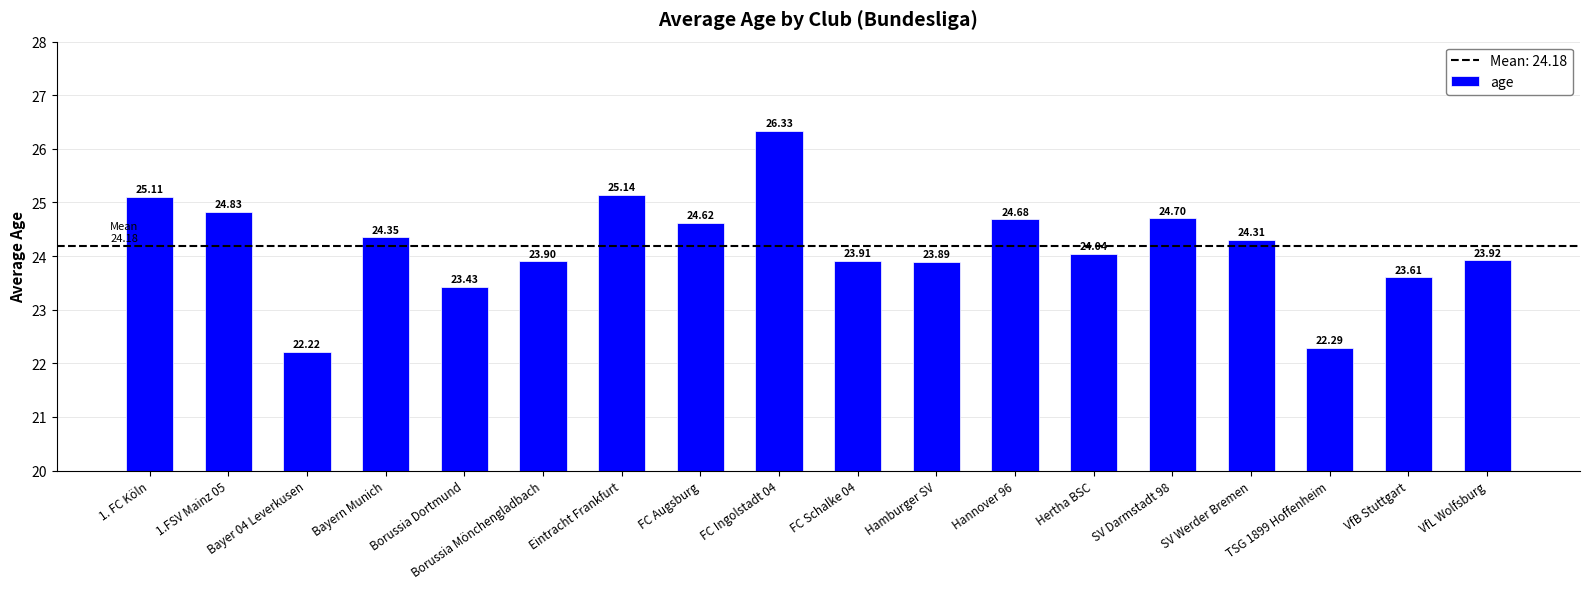

How many bars are there in total?

18